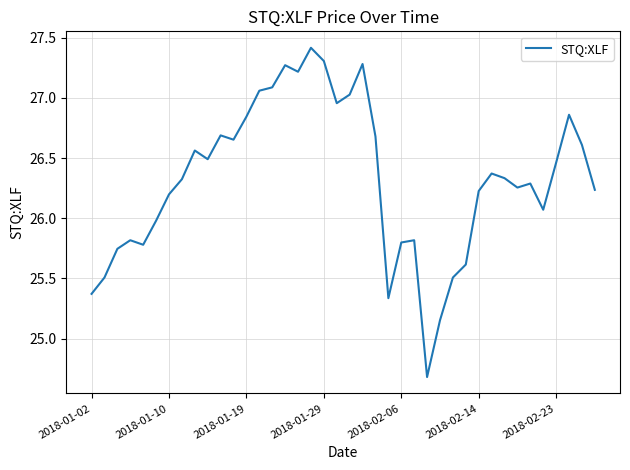

True or false: the data has more than 1 interior local peaks.

True